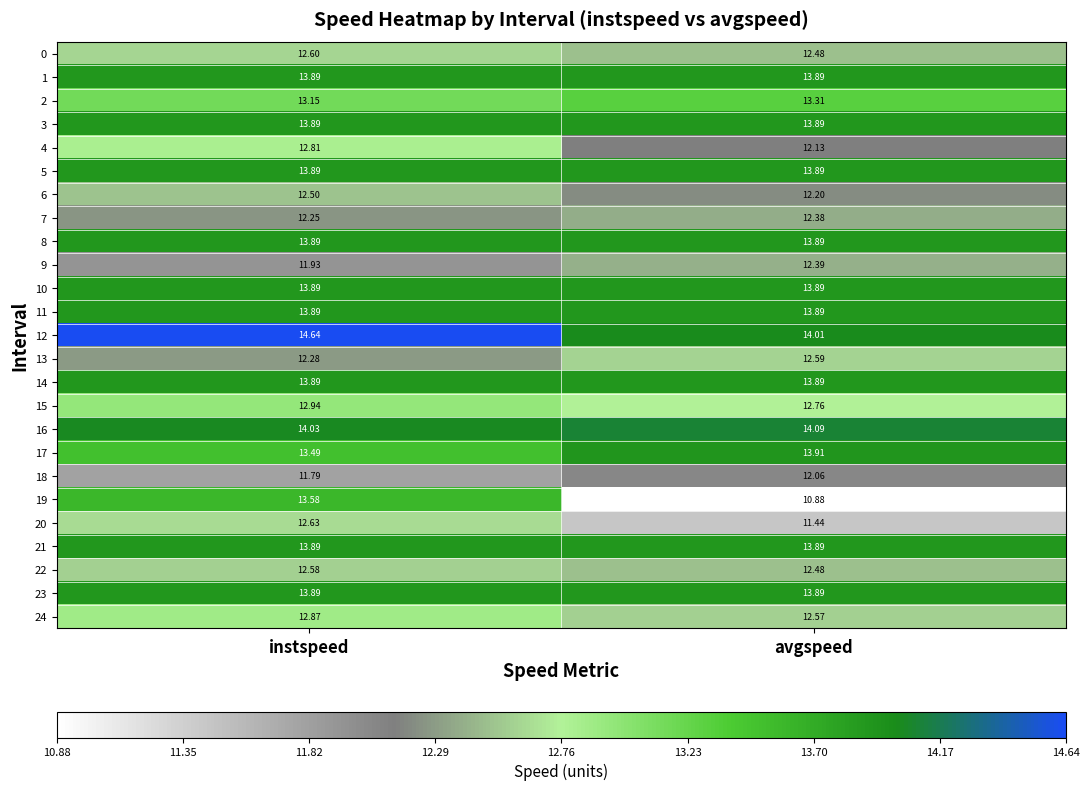

At how many categories does at least one series exceed 13?

2